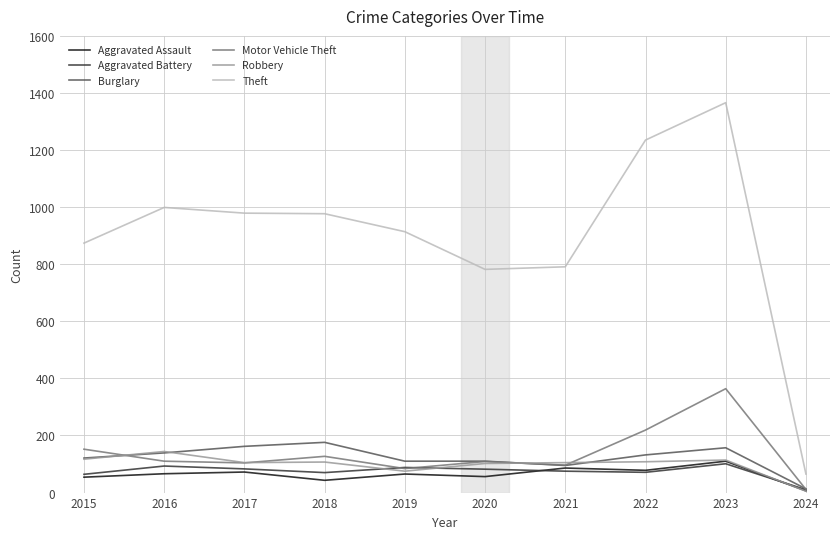

Which series has the largest range (max minus min)?

Theft